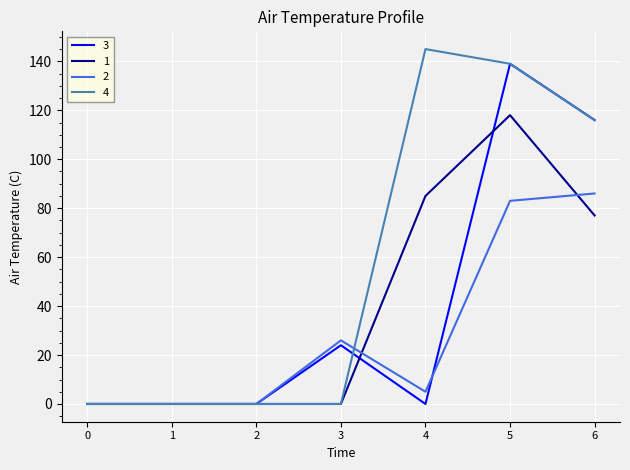

Which series has the largest total across all categories?

4